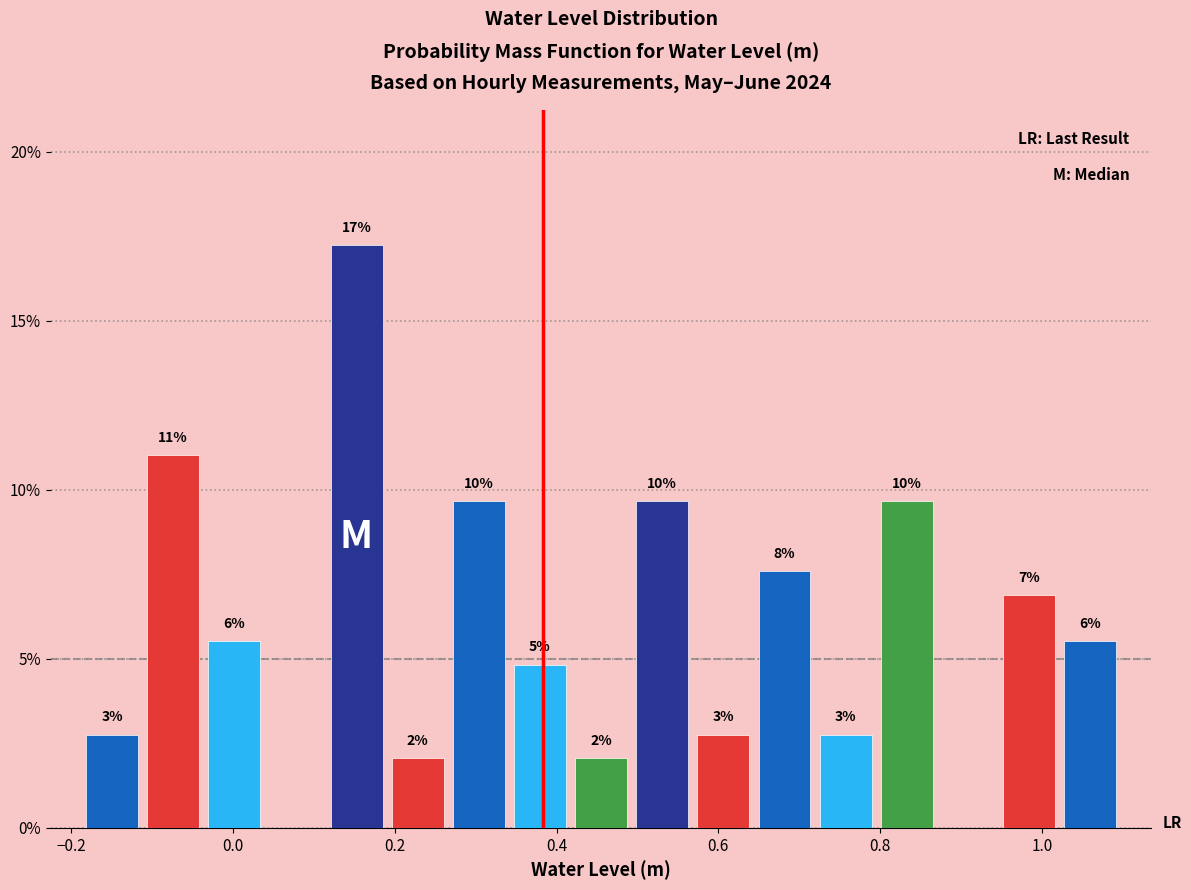

Around what value on the x-axis is the tallest bar? Give the approximate position of its centre, as read against the axis.

0.16